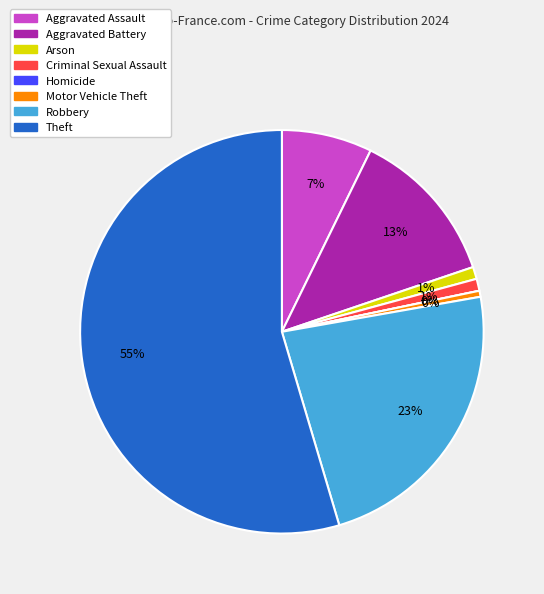

How many segments does this pie chart have?

8